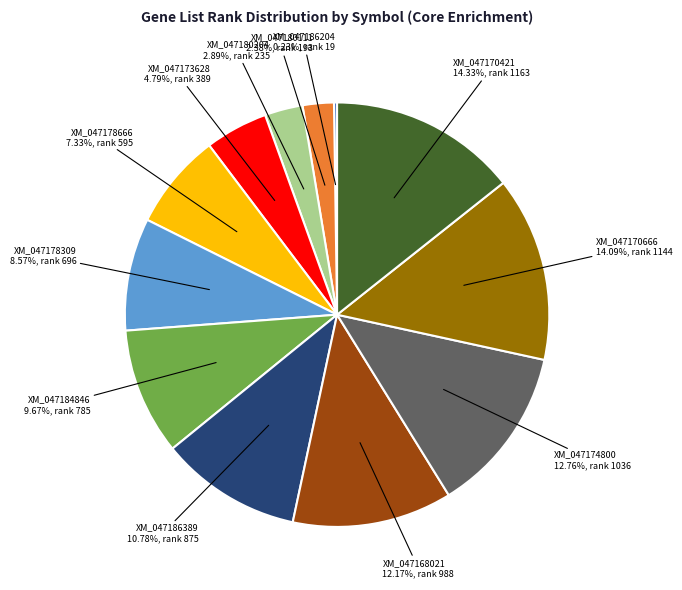

Is there a majority slice in this chart?

No